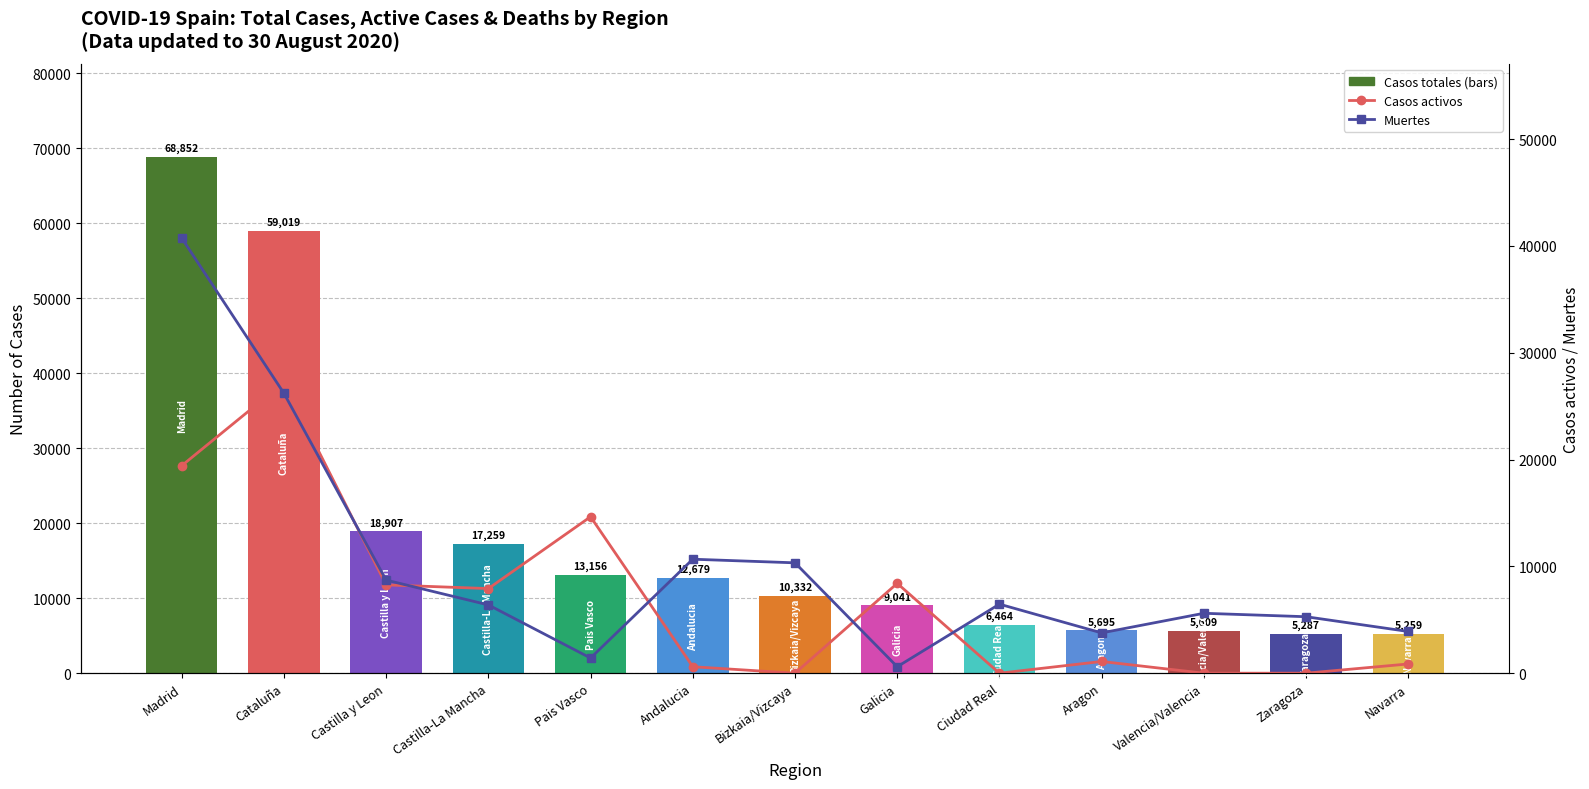

Which series reaches the maximum Y coordinate?

Casos totales